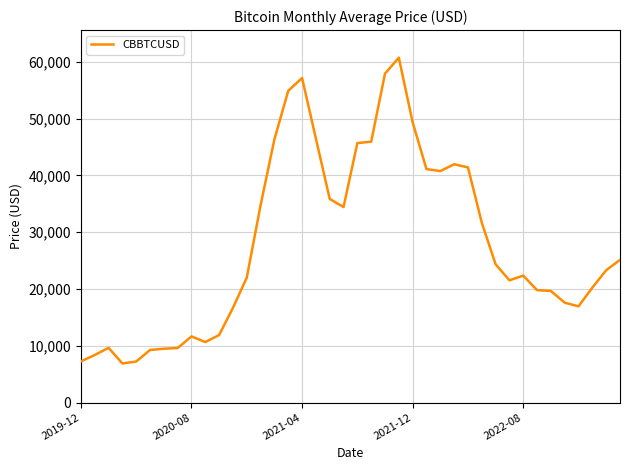

What is the smallest value displayed?

6884.6